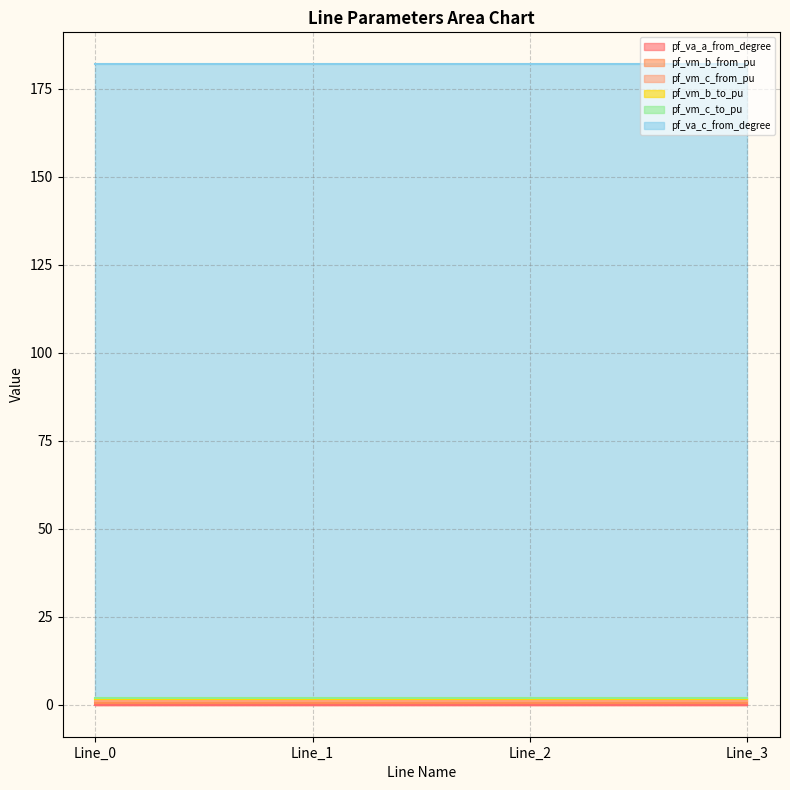

What is the difference between the highest and lowest values at Line_0?

180.0